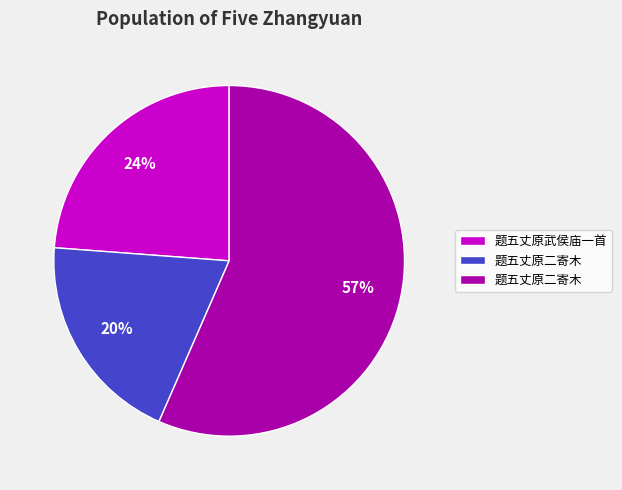

How many segments does this pie chart have?

3